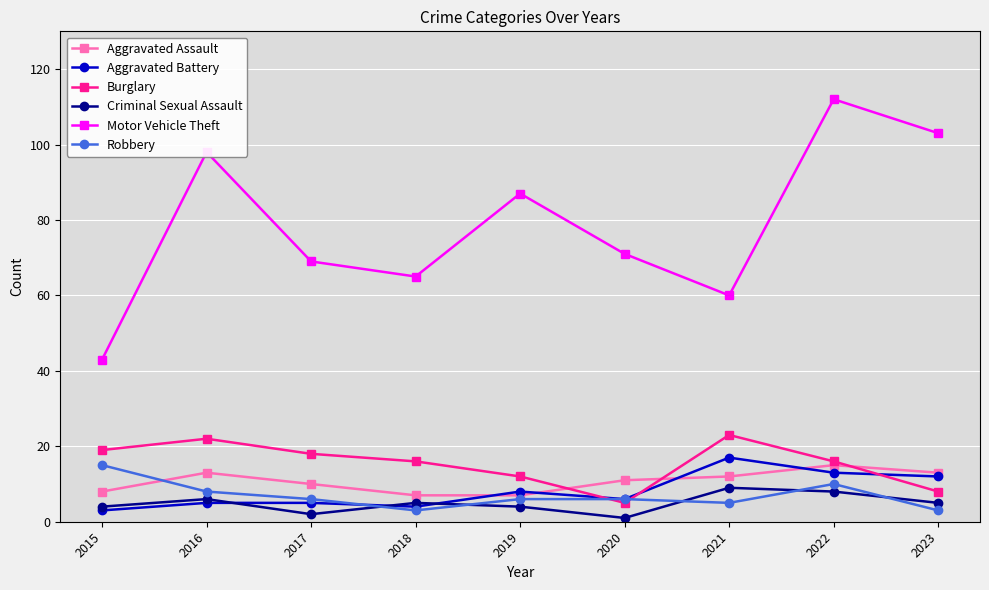

Which series has the largest range (max minus min)?

Motor Vehicle Theft